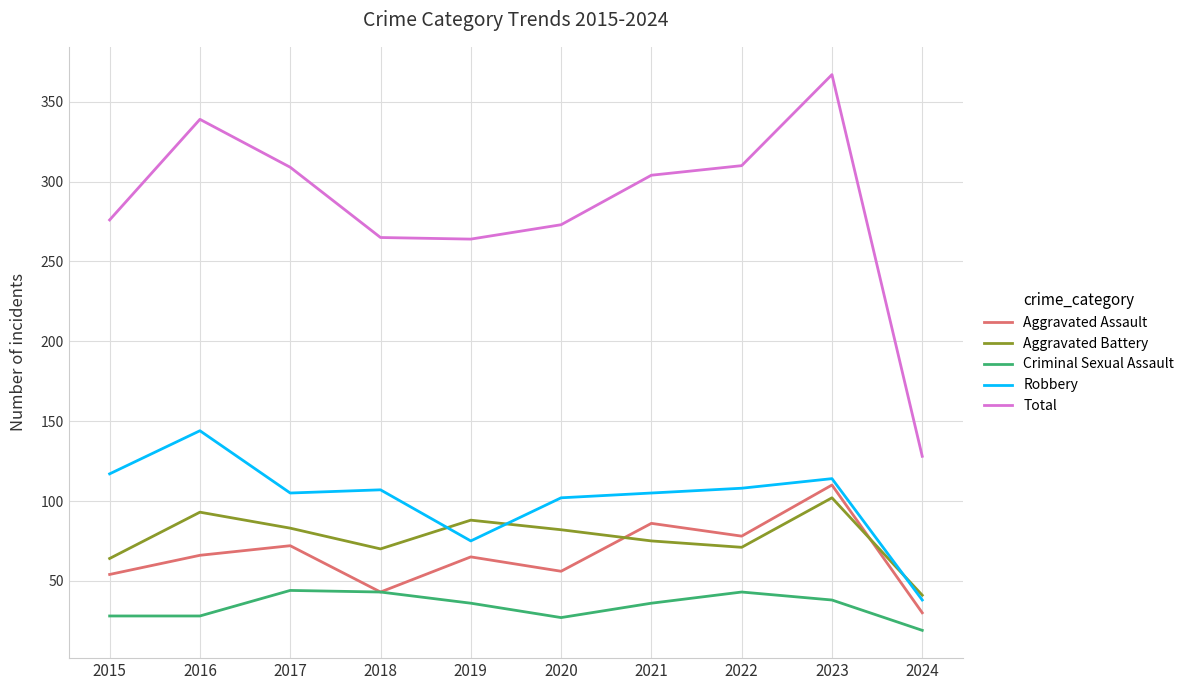

True or false: Aggravated Battery has a value of 64 at 2015.

True